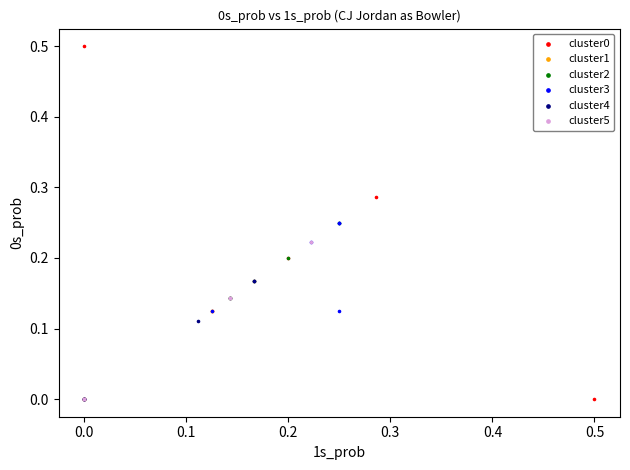

Which series has the widest spread of Y values?

cluster0